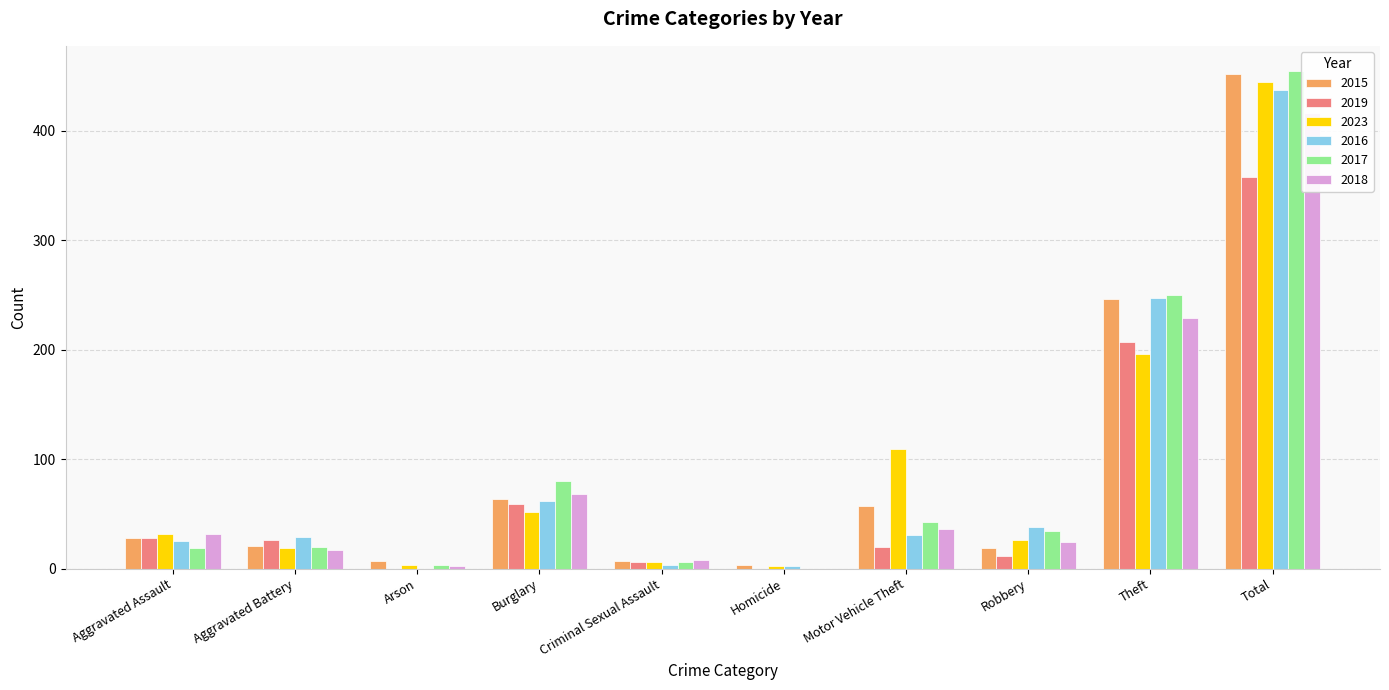

What are all the series names shown in the legend?

2015, 2019, 2023, 2016, 2017, 2018